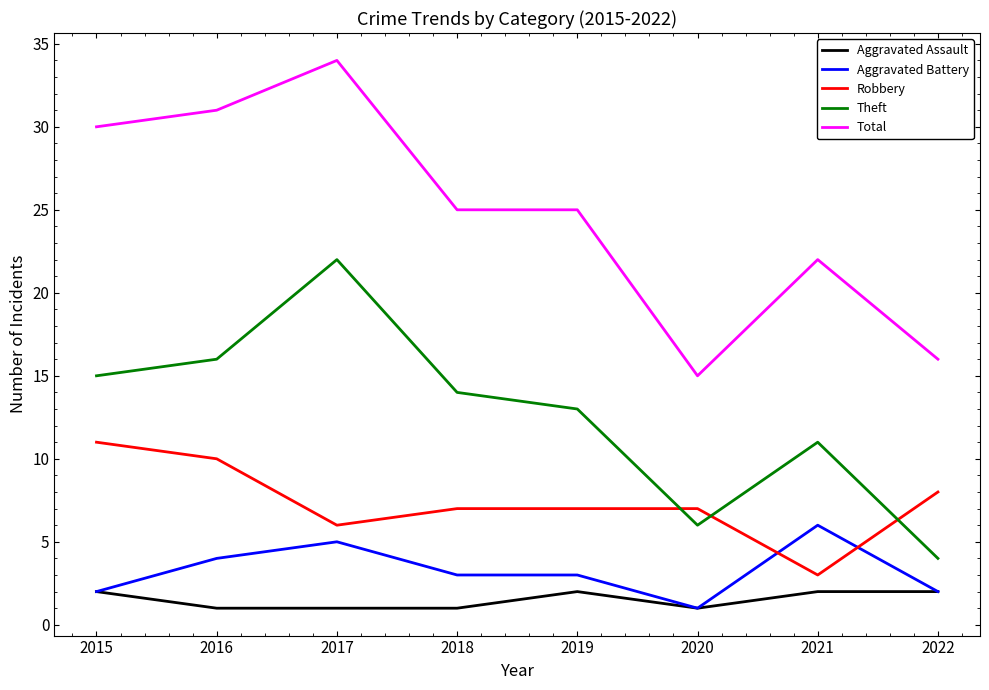

Is it true that Total equals 25 at 2018?

True